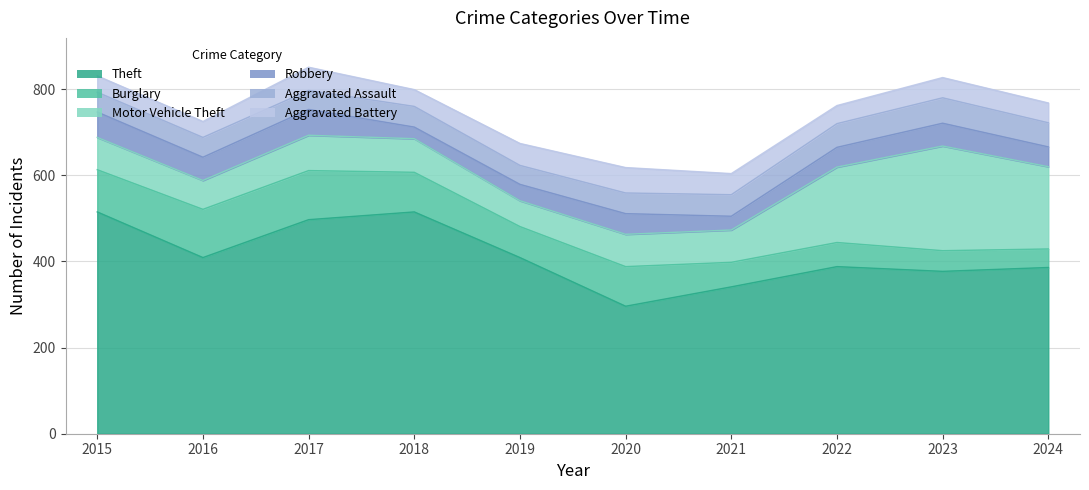

Where does the Aggravated Battery series first go above 47?

2017